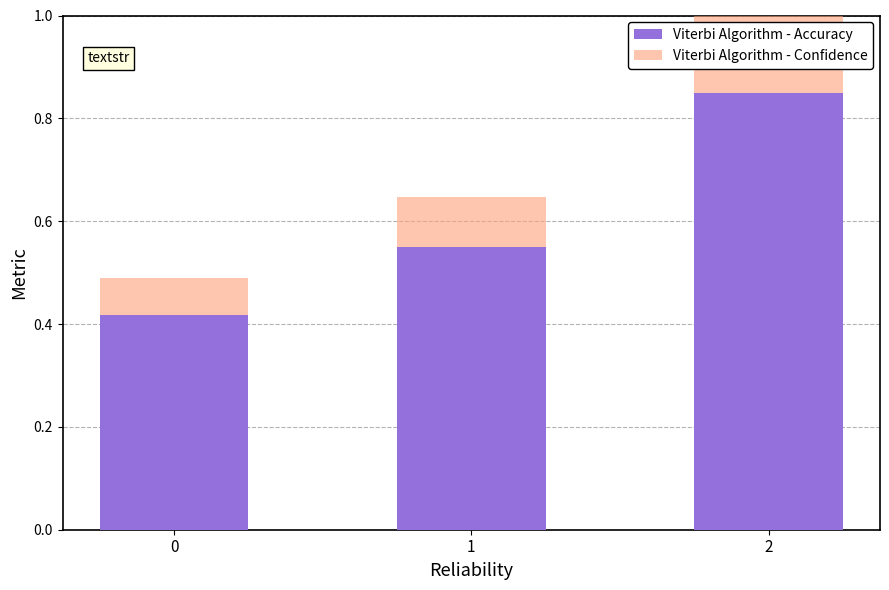

The Viterbi Algorithm - Accuracy series shows 0.3 at 2. True or false?

False